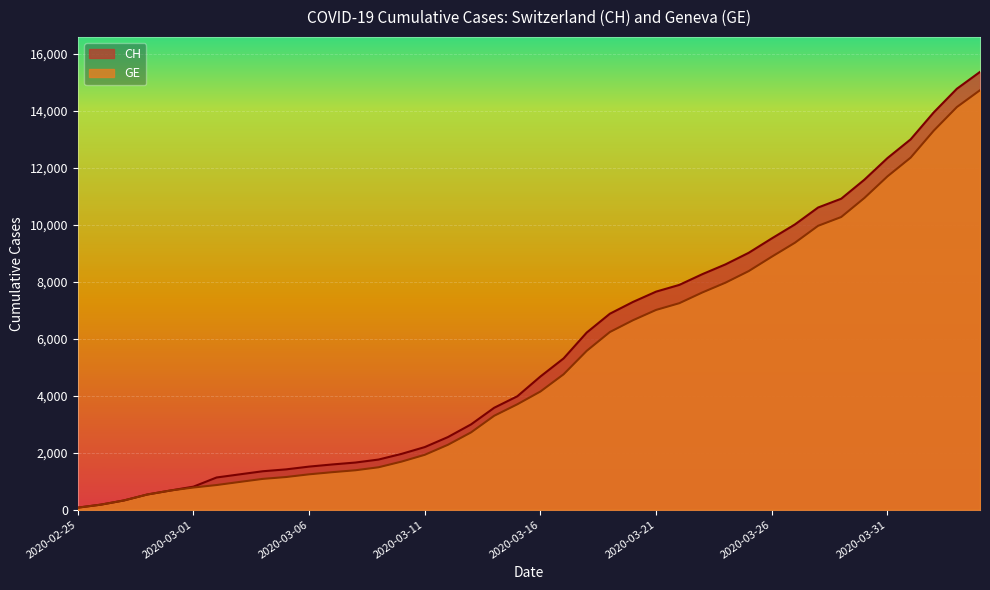

Which series has the largest range (max minus min)?

CH